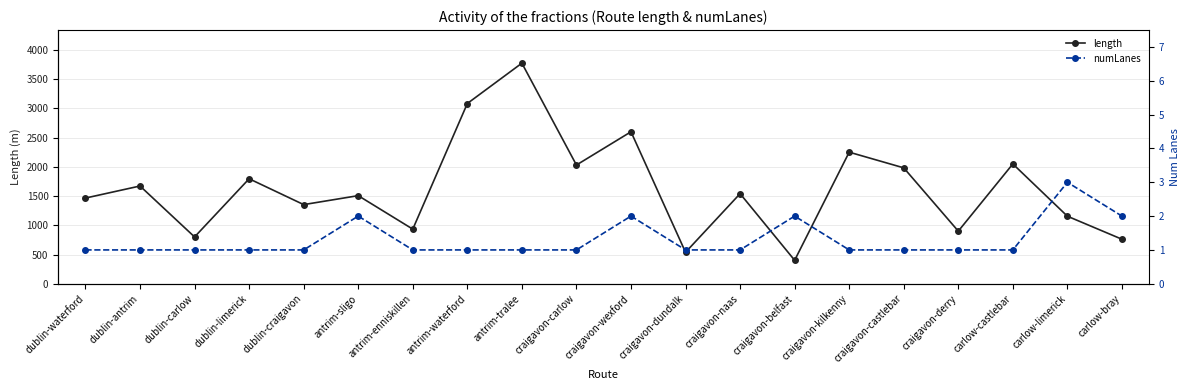

What is the value of the length point at the 20th from the left?

761.5